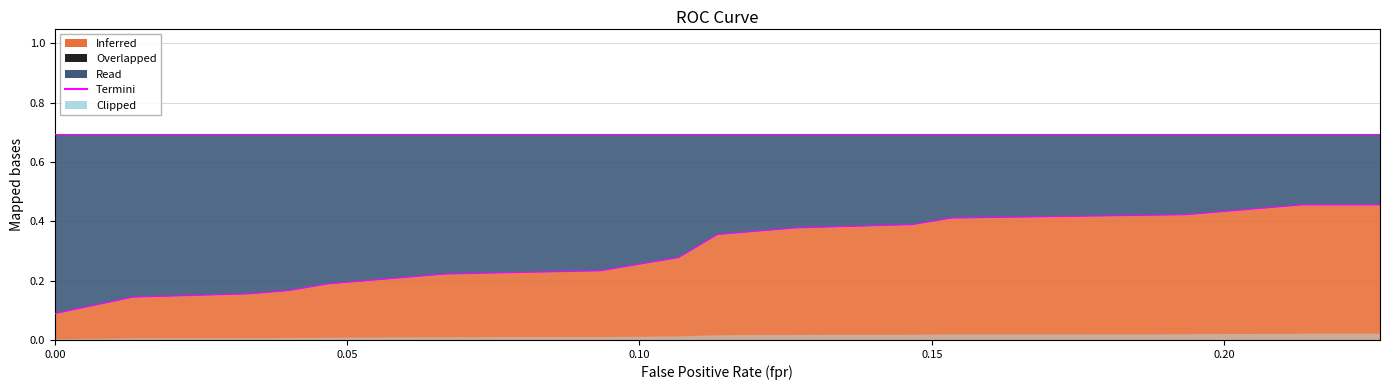

Reading left to right, transcribe all the data shown in this chart.

0.1	0.1	0.2	0.2	0.2	0.2	0.2	0.2	0.2	0.3	0.3	0.4	0.4	0.4	0.4	0.4	0.4	0.4	0.5	0.5